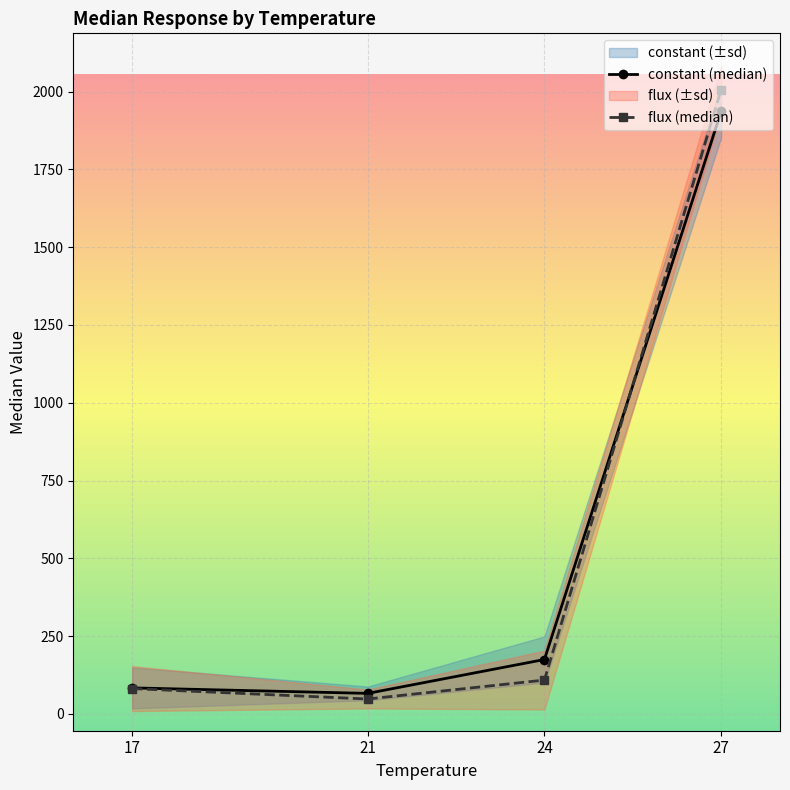

Reading left to right, transcribe all the data shown in this chart.

constant (median): 83.8	66.2	175.0	1936.1
flux (median): 81.6	48.1	109.0	2006.0